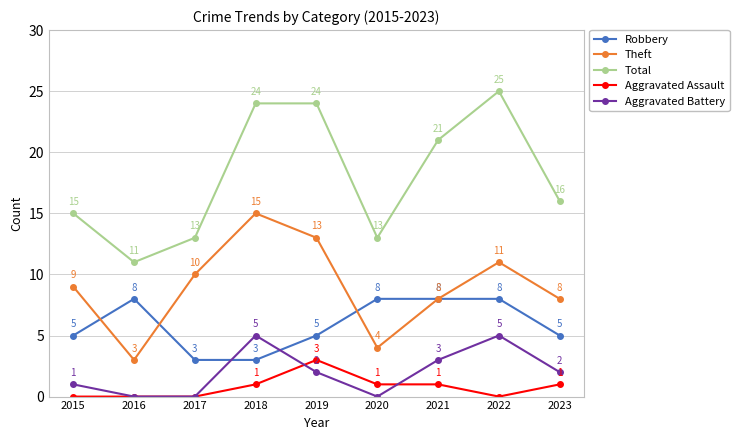

Rank the series by their maximum value, from lowest to highest.

Aggravated Assault, Aggravated Battery, Robbery, Theft, Total